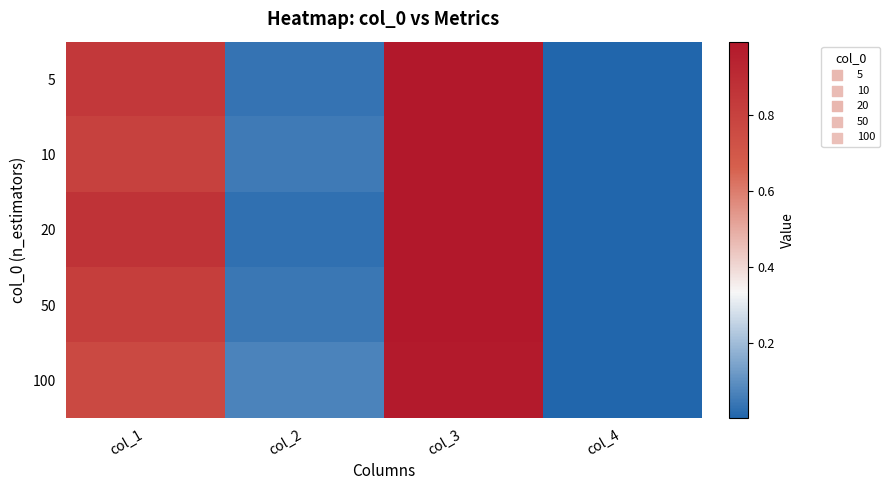

How many data points does each series have?

4